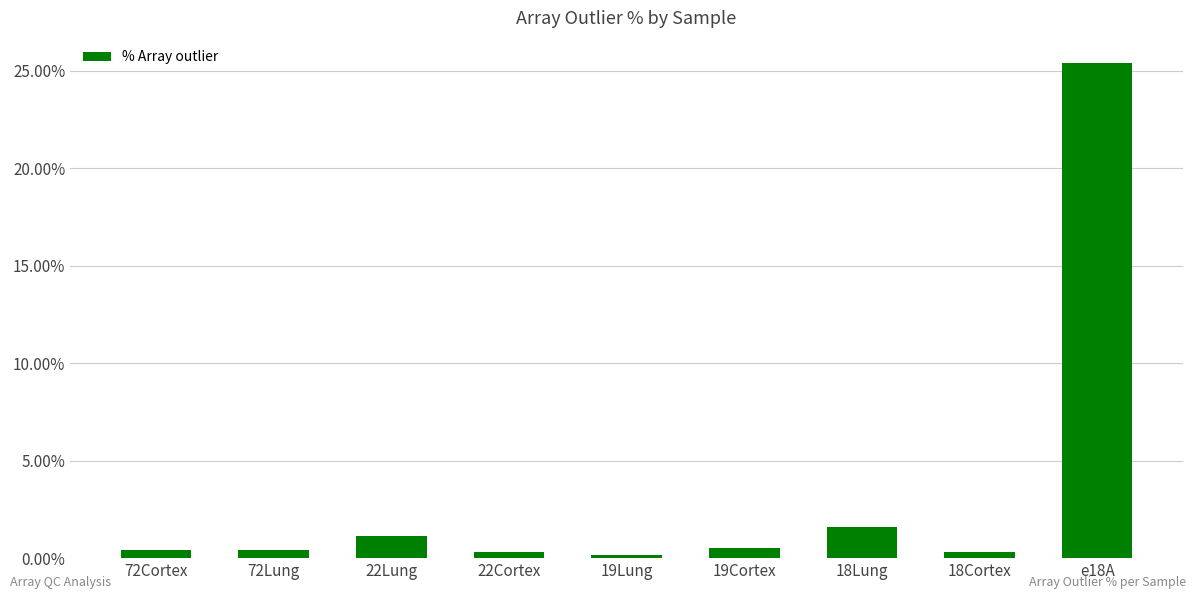

Between 18Lung and 72Cortex, which is larger?

18Lung